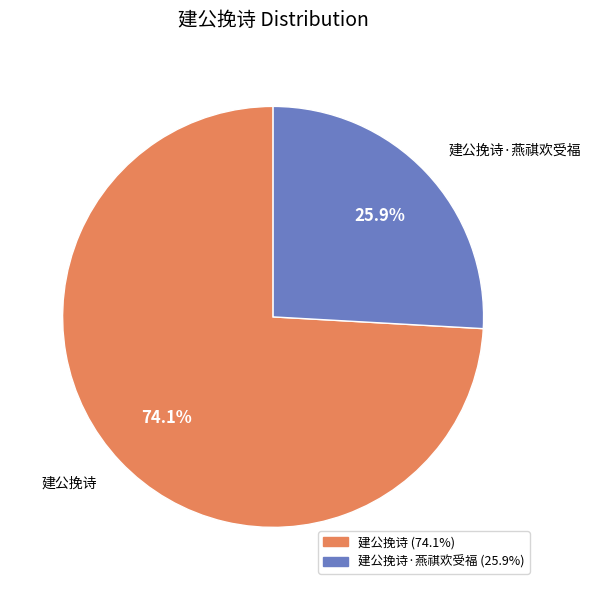

Is there a majority slice in this chart?

Yes